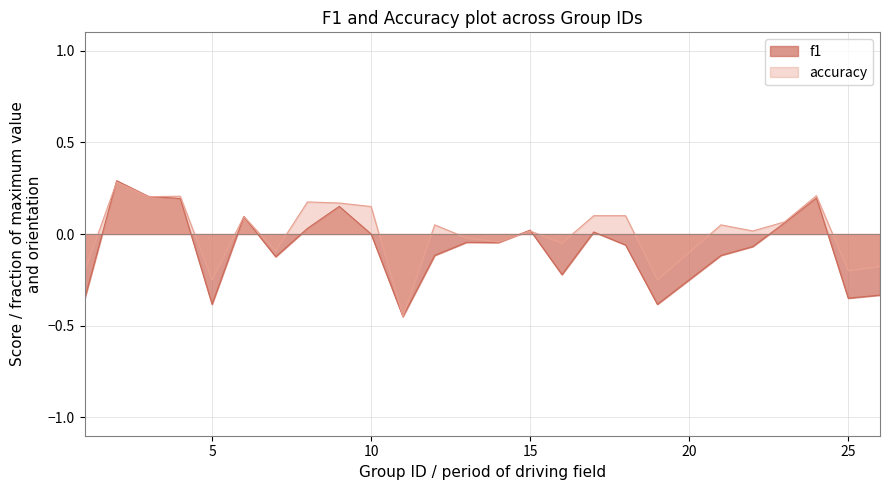

List the series in order of their peak value, highest first.

f1, accuracy